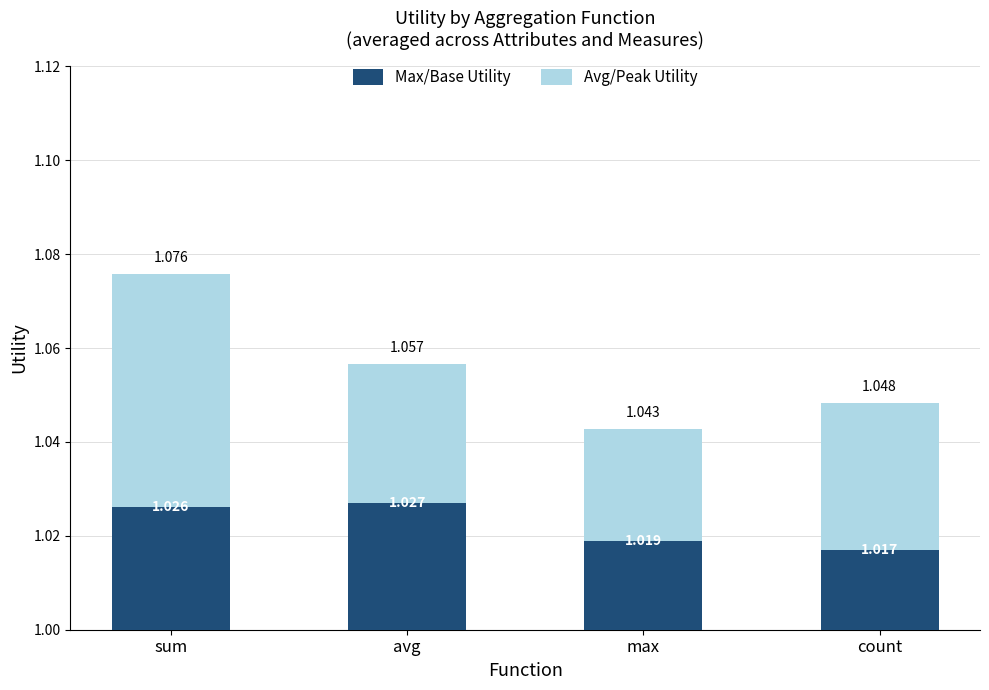

List the series in order of their overall mean, highest first.

Max/Base Utility, Avg/Peak Utility